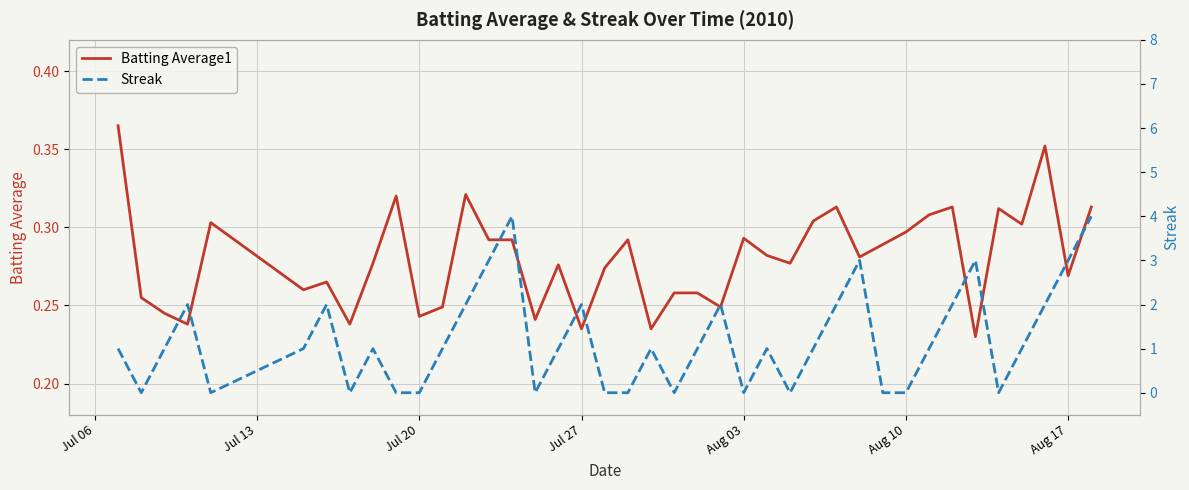

Between which two adjacent categories do Streak and Batting Average1 first intersect?

Jul 06 and Jul 13